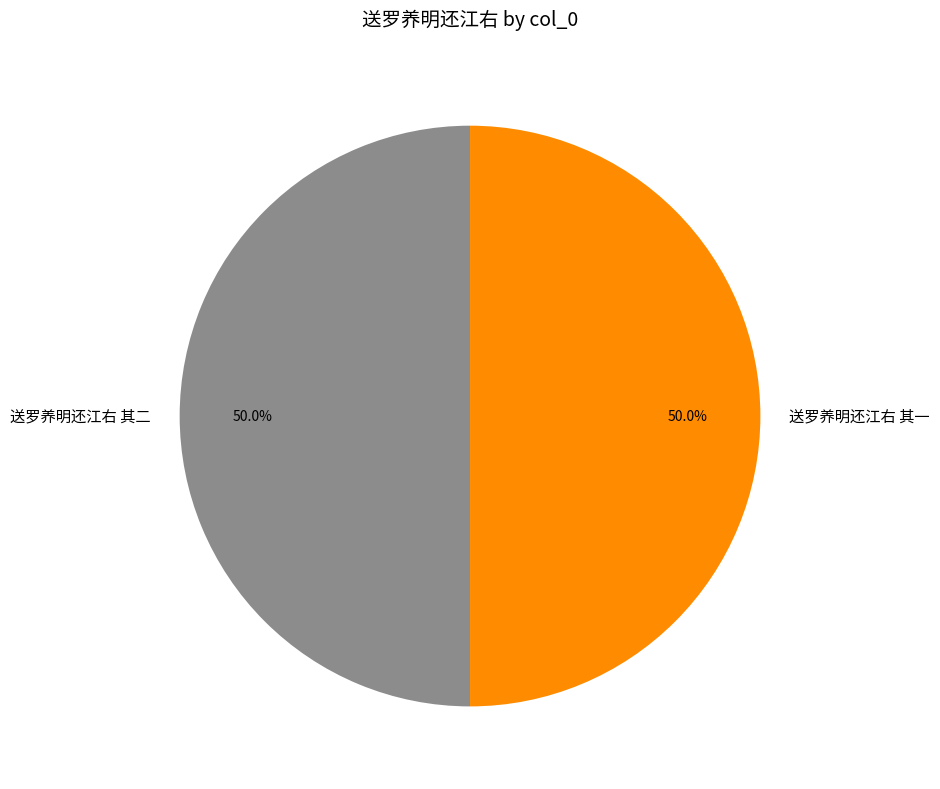

To the nearest percent, what percentage of the pie is 送罗养明还江右 其二?

50%